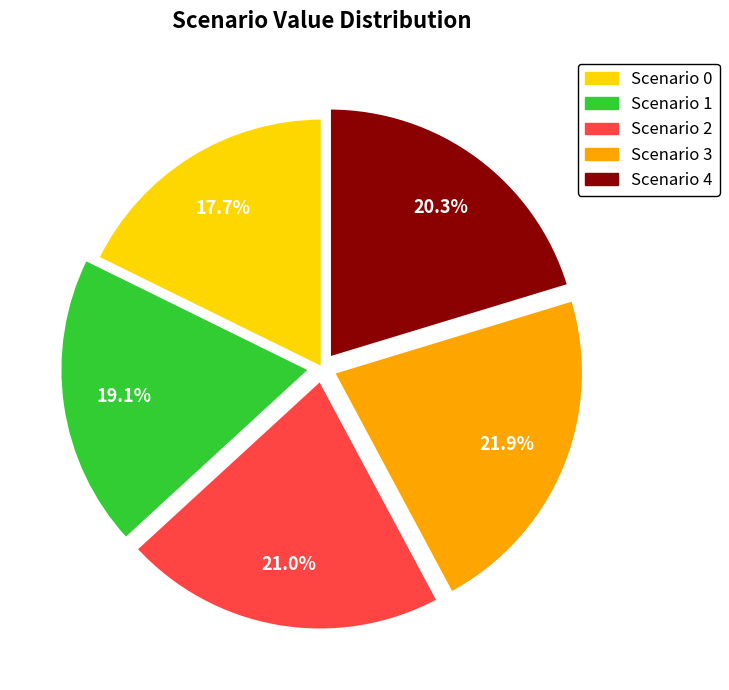

Does any single category account for the majority?

No